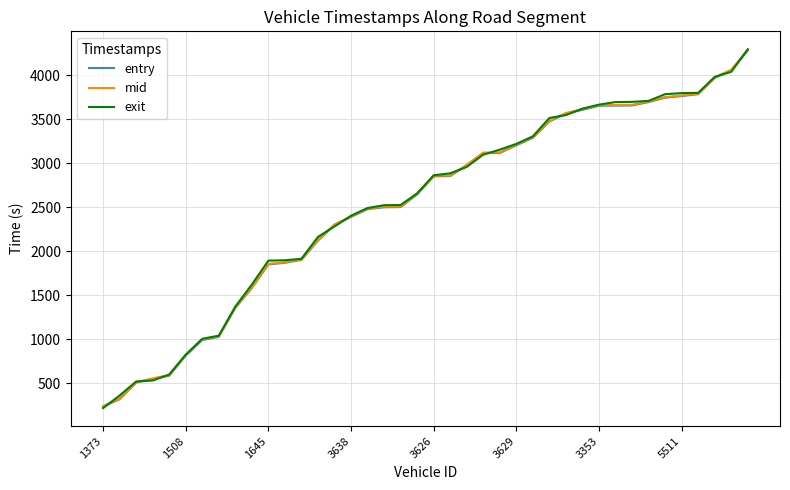

What is the highest value of the entry series?

4278.5